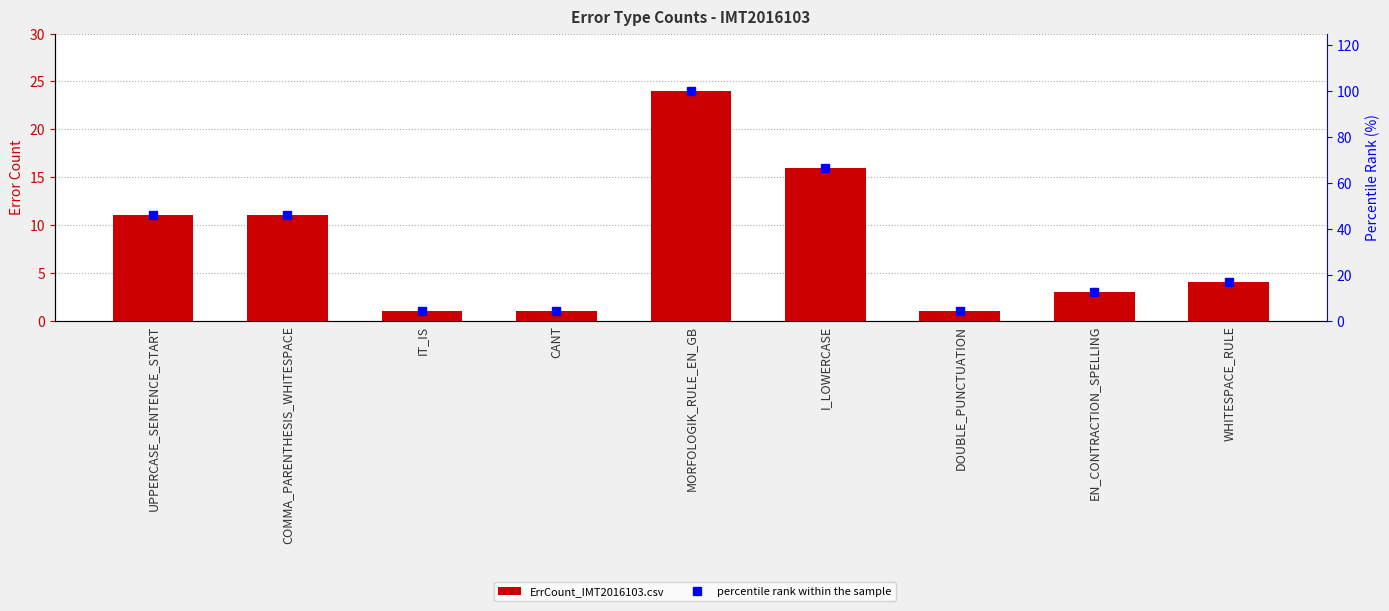

How many groups of bars are there?

9